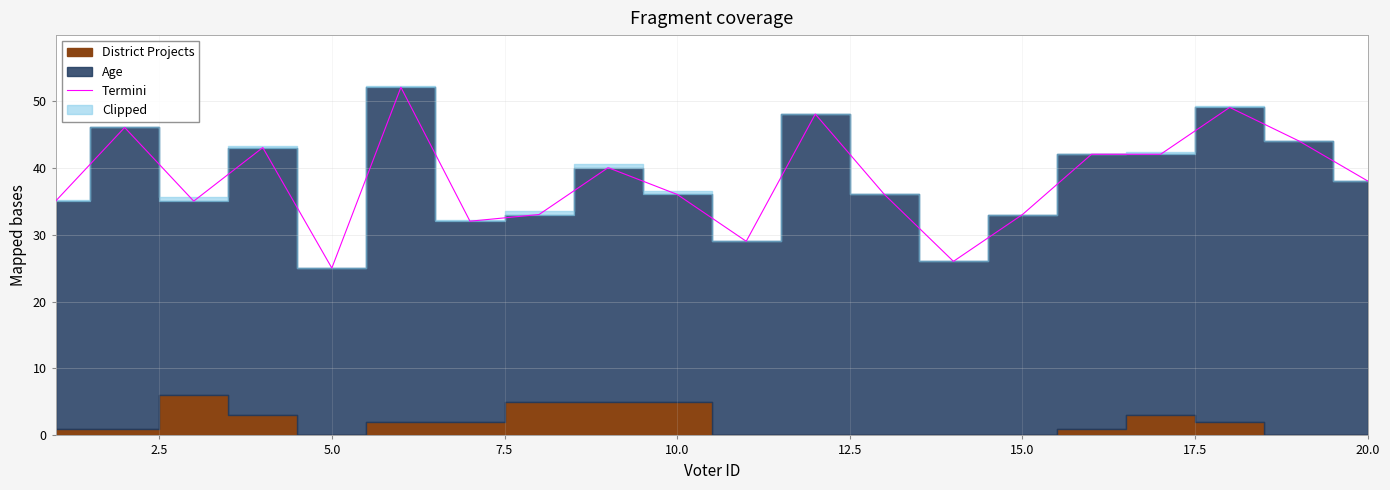

What is the minimum value for Termini?

25